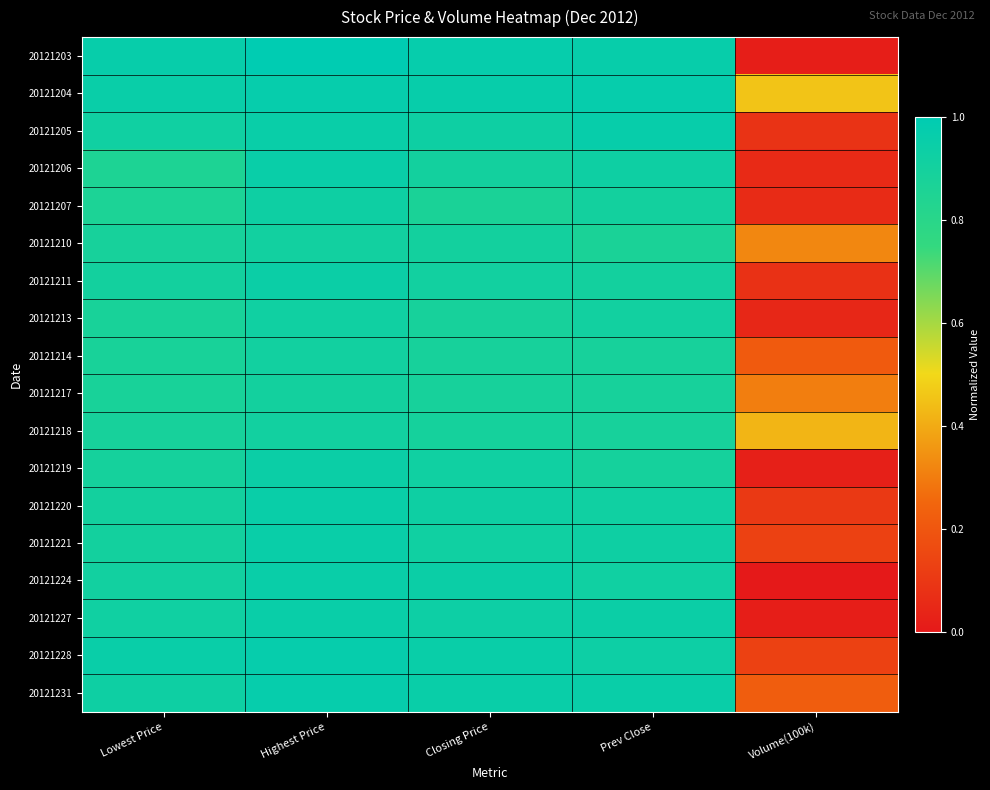

What is the maximum value shown in the chart?

1.0